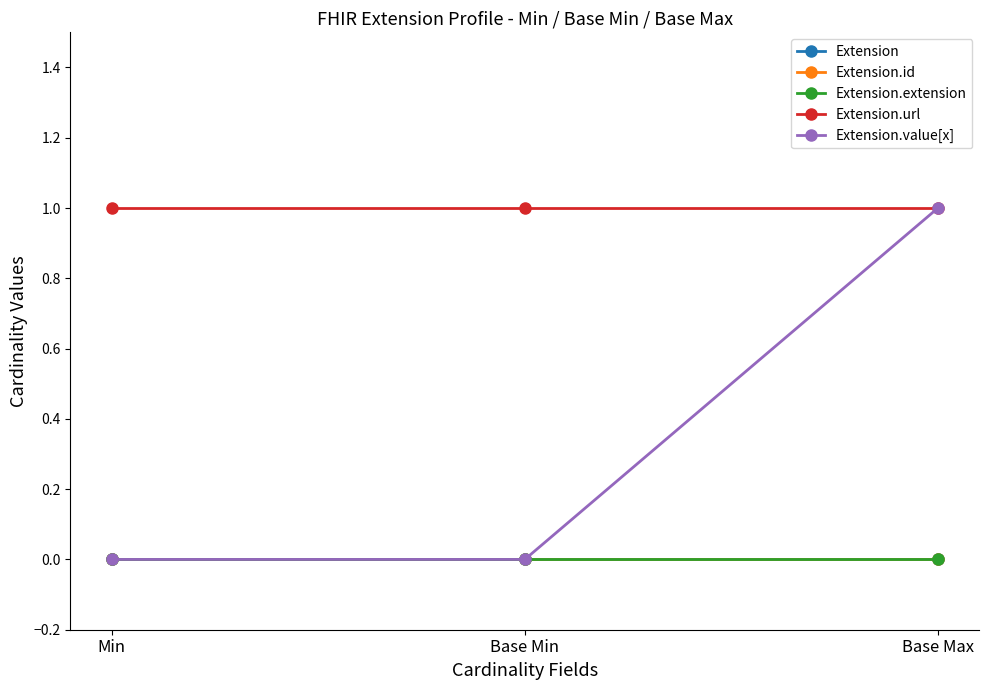

Does the chart have visible grid lines?

No